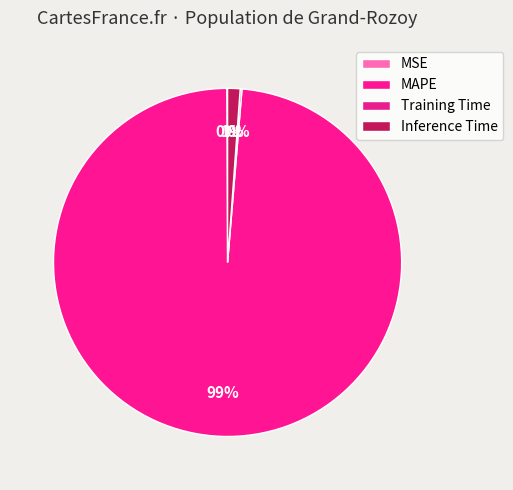

What percentage do Inference Time and MSE together represent?

1.2%